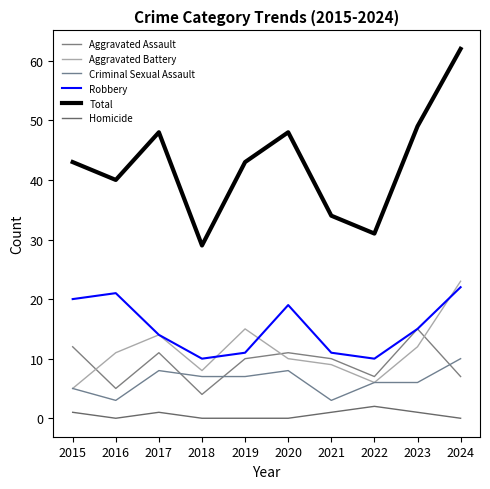

List the series in order of their peak value, lowest first.

Homicide, Criminal Sexual Assault, Aggravated Assault, Robbery, Aggravated Battery, Total